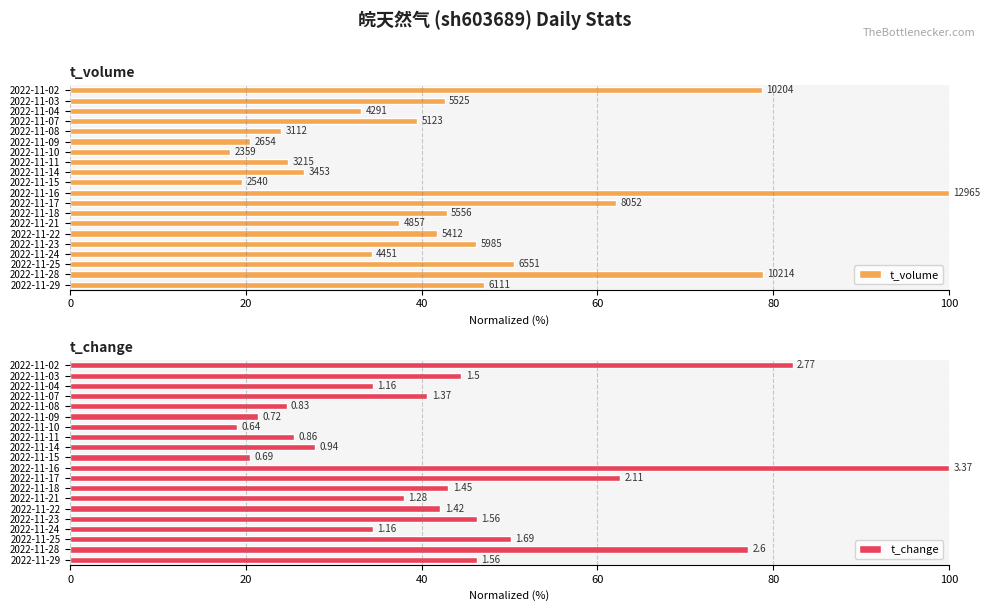

How many data points in t_change are less than 42?

10